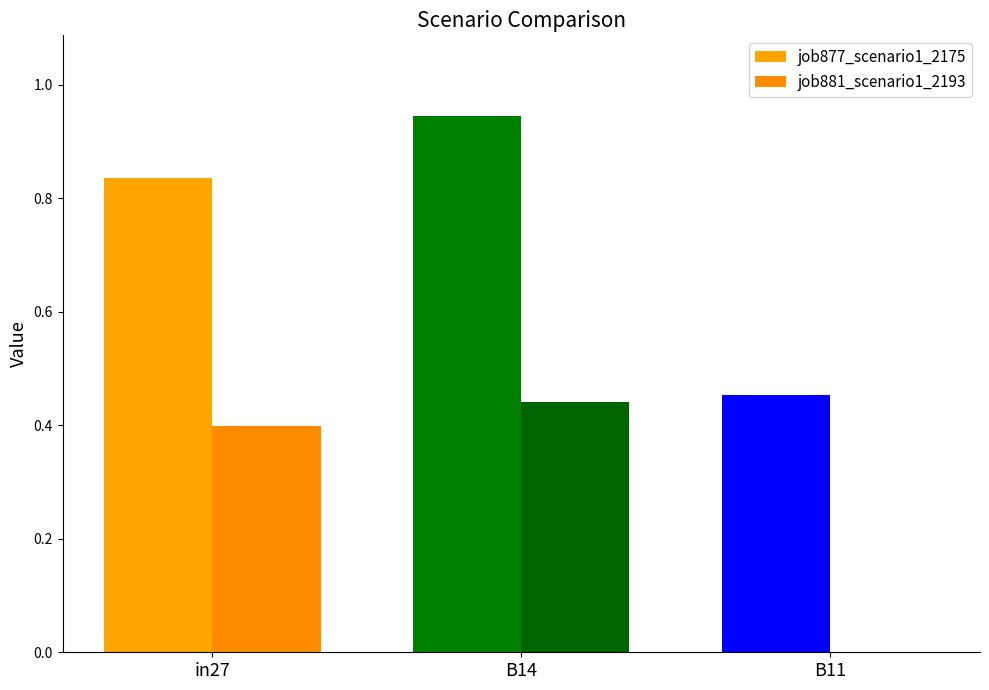

Are the bars horizontal?

No